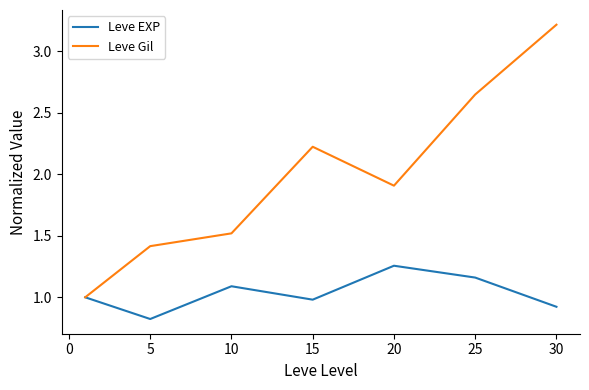

Which series has the largest total across all categories?

Leve Gil